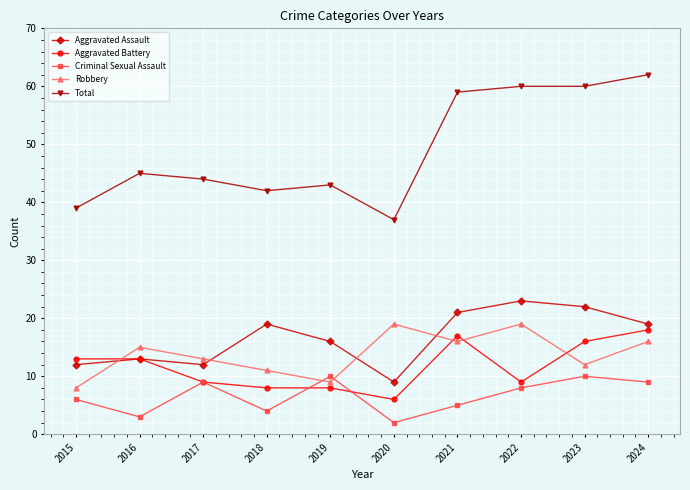

How many data points does each series have?

10